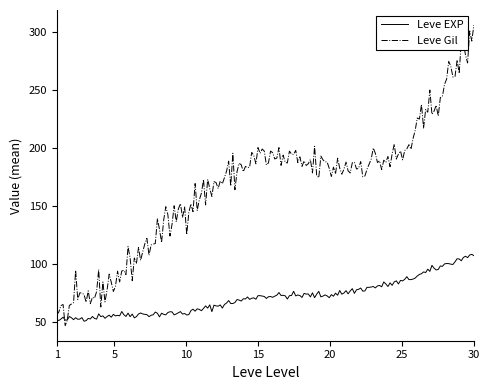

Is this an area chart (filled region under the line)?

No